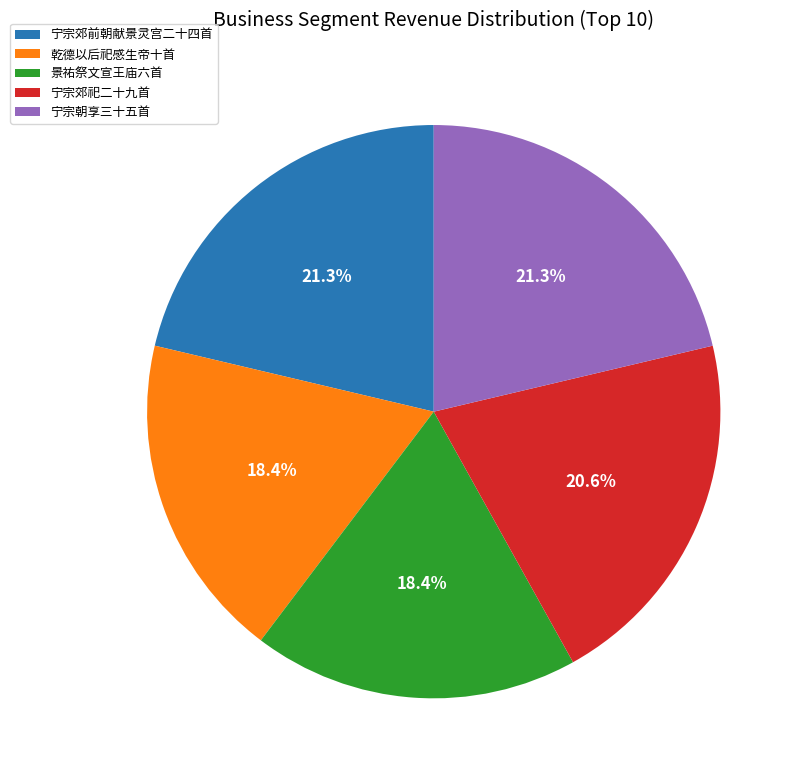

Do 宁宗朝享三十五首 and 乾德以后祀感生帝十首 together represent more than half of the pie?

No